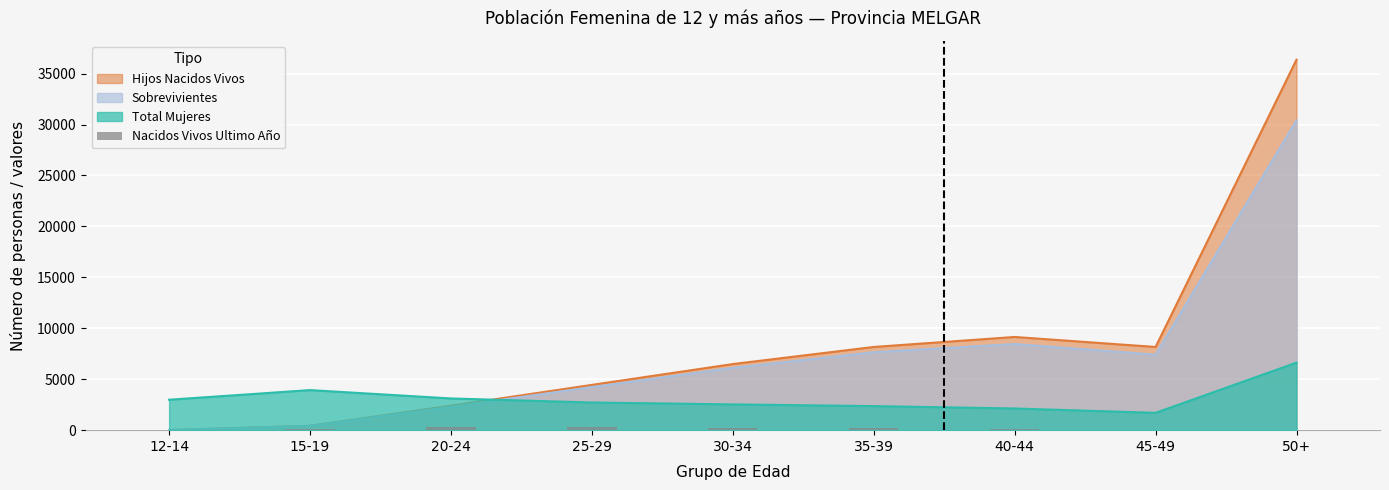

The value at 50+ is -160. True or false?

False